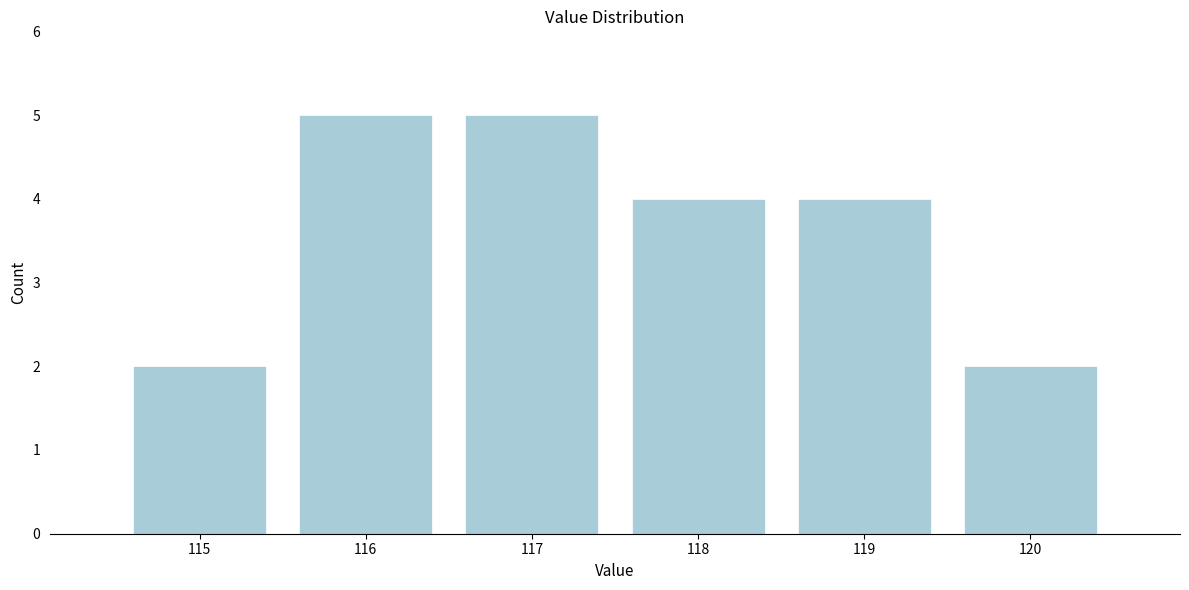

Reading left to right, transcribe this chart: for each bar, give the range it covers on the x-axis and its height. The values are not printed on the chart, so give them approximately, as read against the axis.

114.5 to 115.5: 2
115.5 to 116.5: 5
116.5 to 117.5: 5
117.5 to 118.5: 4
118.5 to 119.5: 4
119.5 to 120.5: 2